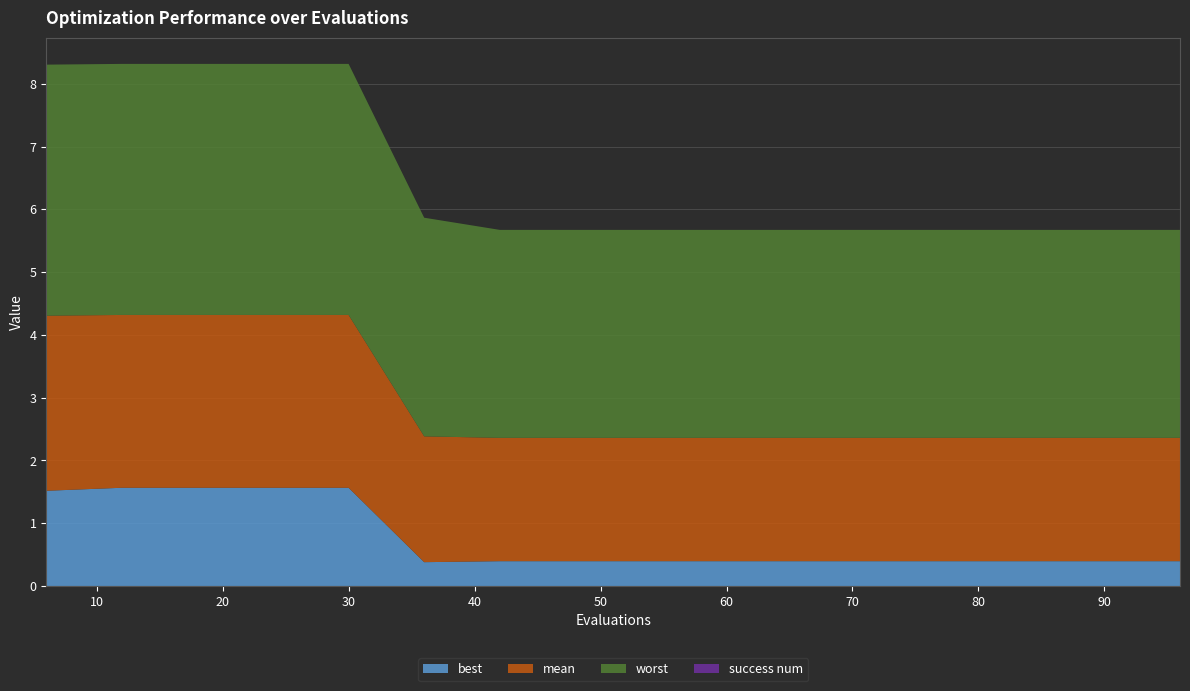

Reading right to left, transcribe all the data shown in this chart.

mean: 96=2.0	90=2.0	84=2.0	78=2.0	72=2.0	66=2.0	60=2.0	54=2.0	48=2.0	42=2.0	36=2.0	30=2.8	24=2.8	18=2.8	12=2.8	6=2.8
best: 96=0.4	90=0.4	84=0.4	78=0.4	72=0.4	66=0.4	60=0.4	54=0.4	48=0.4	42=0.4	36=0.4	30=1.6	24=1.6	18=1.6	12=1.6	6=1.5
worst: 96=3.3	90=3.3	84=3.3	78=3.3	72=3.3	66=3.3	60=3.3	54=3.3	48=3.3	42=3.3	36=3.5	30=4.0	24=4.0	18=4.0	12=4.0	6=4.0
success num: 96=0.0	90=0.0	84=0.0	78=0.0	72=0.0	66=0.0	60=0.0	54=0.0	48=0.0	42=0.0	36=0.0	30=0.0	24=0.0	18=0.0	12=0.0	6=0.0